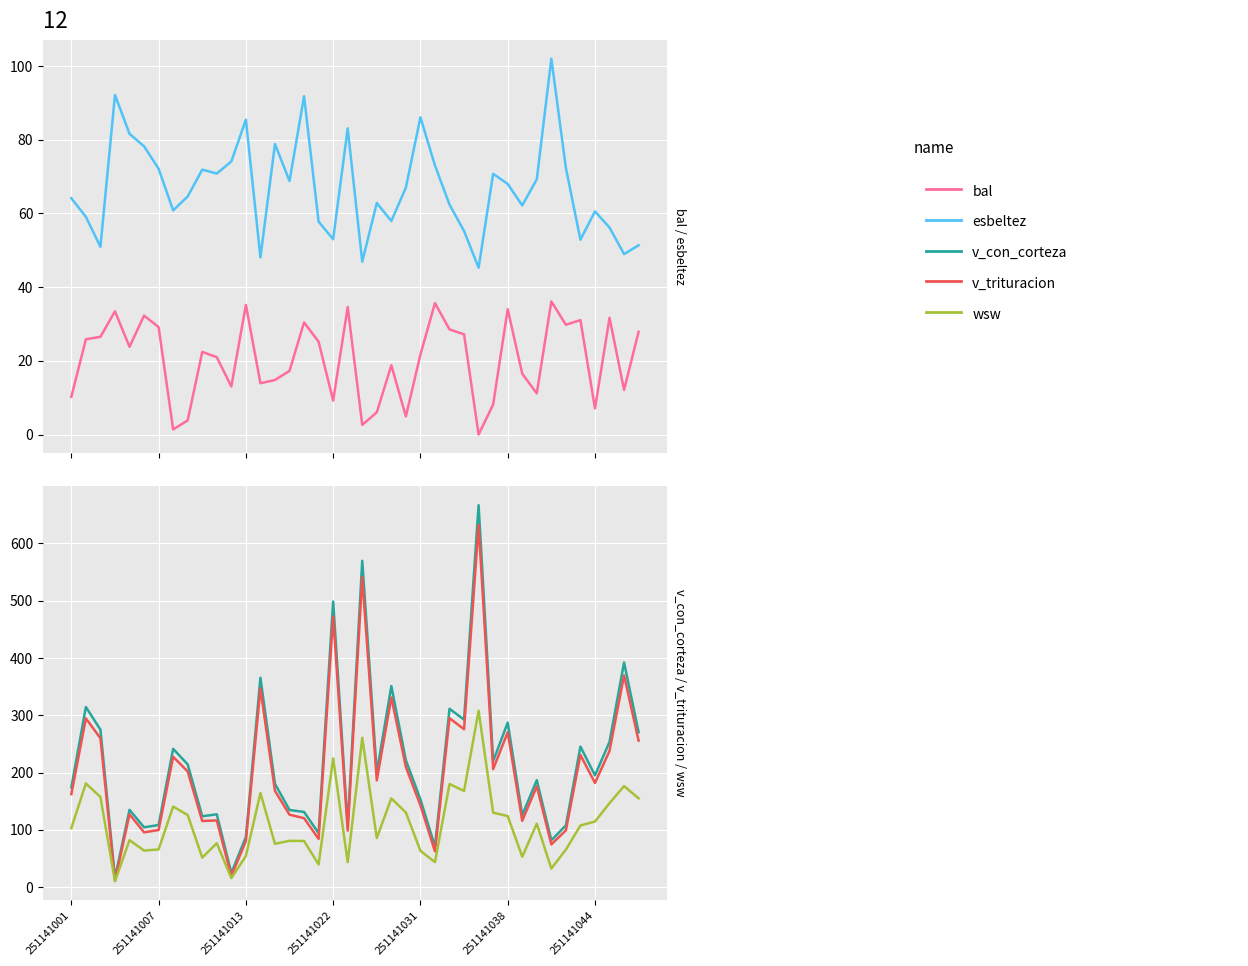

Is this an area chart (filled region under the line)?

No